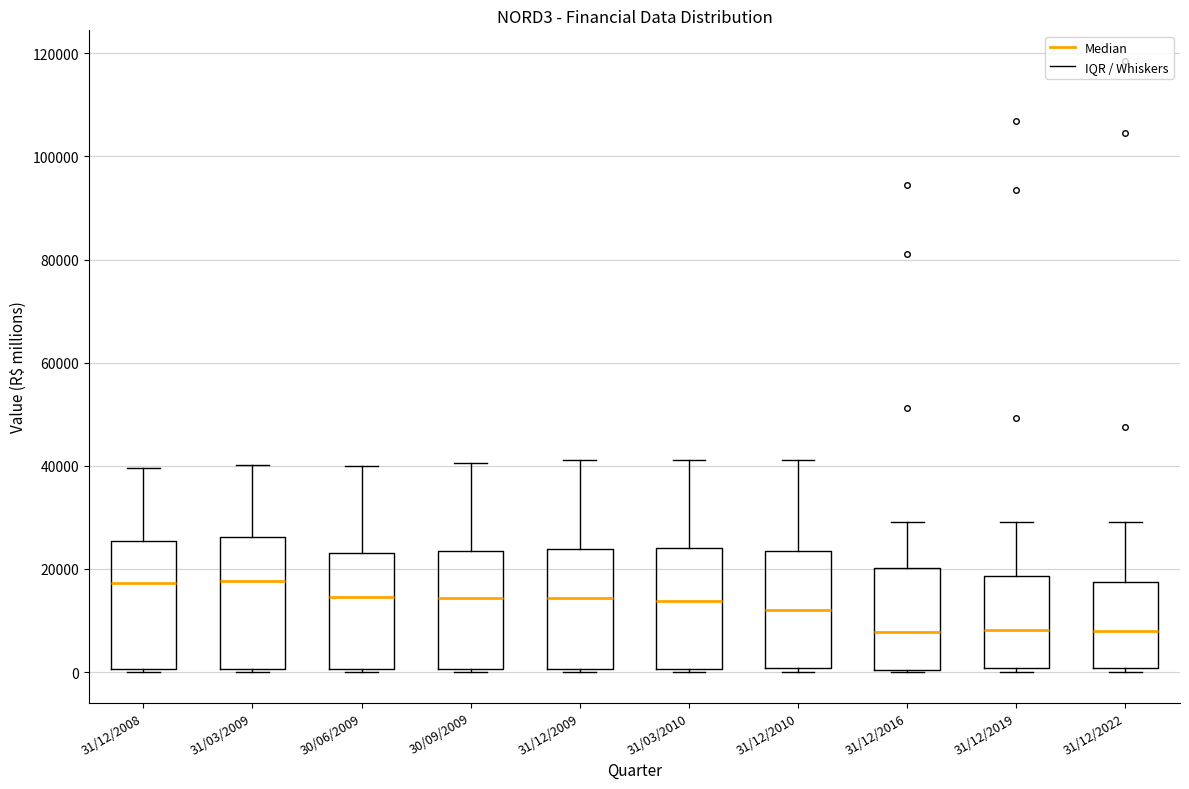

Reading left to right, read every box against the y-axis: the position of its median line, the range the box covers, and the ends of its whiskers. The values are not printed on the chart, so give them approximately, as read against the axis.

31/12/2008: median 18000, box 0 to 26000, whiskers 0 to 40000
31/03/2009: median 18000, box 0 to 26000, whiskers 0 to 40000
30/06/2009: median 14000, box 0 to 24000, whiskers 0 to 40000
30/09/2009: median 14000, box 0 to 24000, whiskers 0 to 40000
31/12/2009: median 14000, box 0 to 24000, whiskers 0 to 42000
31/03/2010: median 14000, box 0 to 24000, whiskers 0 to 42000
31/12/2010: median 12000, box 0 to 24000, whiskers 0 (just below the box's lower edge) to 42000
31/12/2016: median 8000, box 0 to 20000, whiskers 0 to 30000
31/12/2019: median 8000, box 0 to 18000, whiskers 0 (just below the box's lower edge) to 30000
31/12/2022: median 8000, box 0 to 18000, whiskers 0 (just below the box's lower edge) to 30000